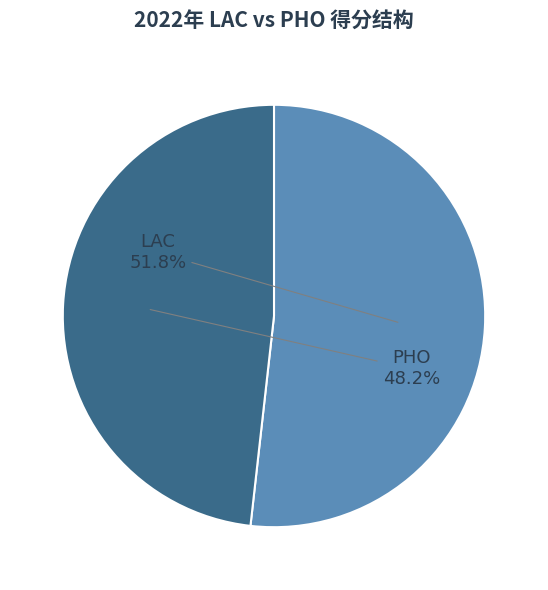

What is the largest slice in the pie chart?

LAC